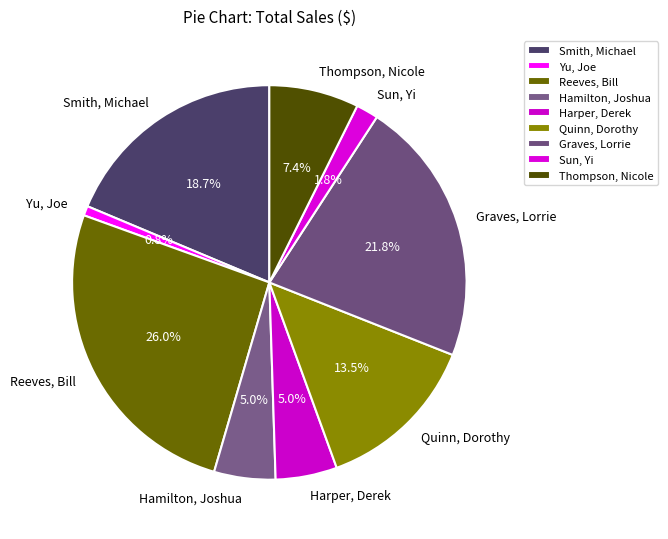

To the nearest percent, what is the average slice percentage?

11%